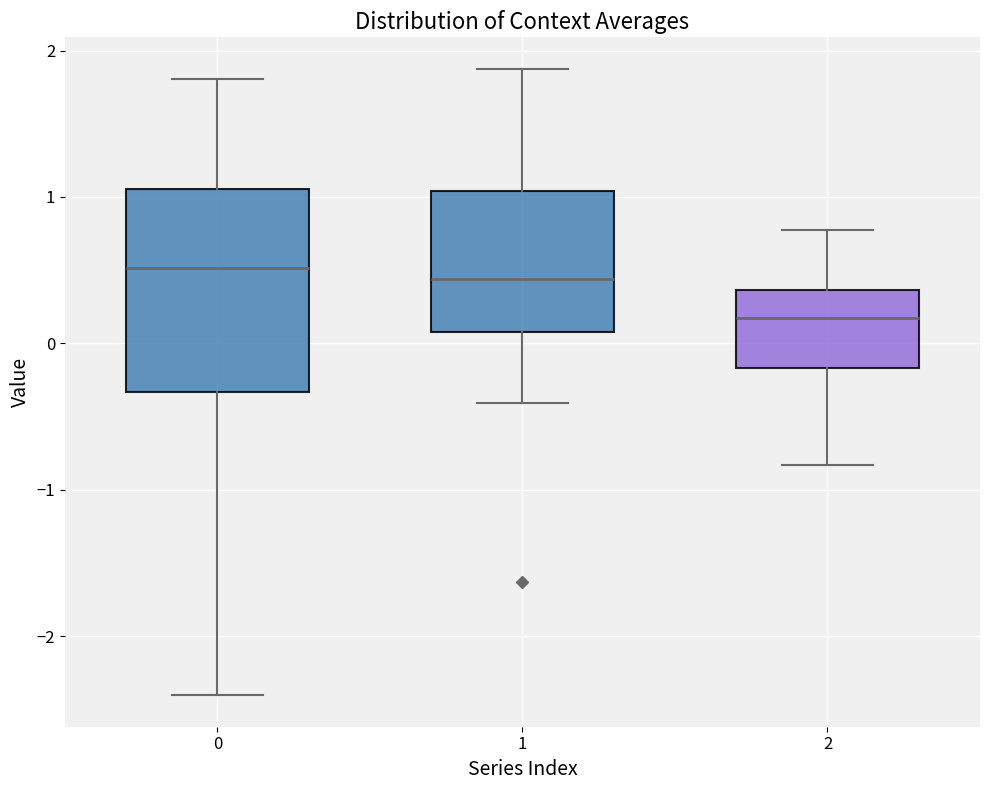

Which box has the lowest median line?

2